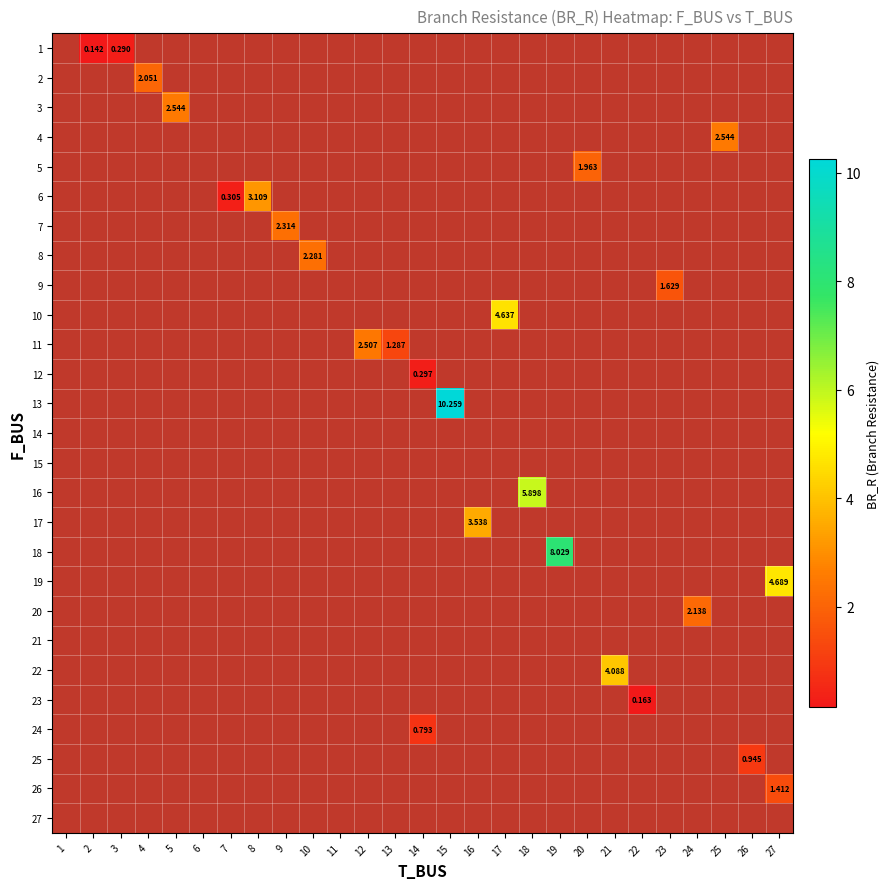

How many positive values does the row_19 series have?

1